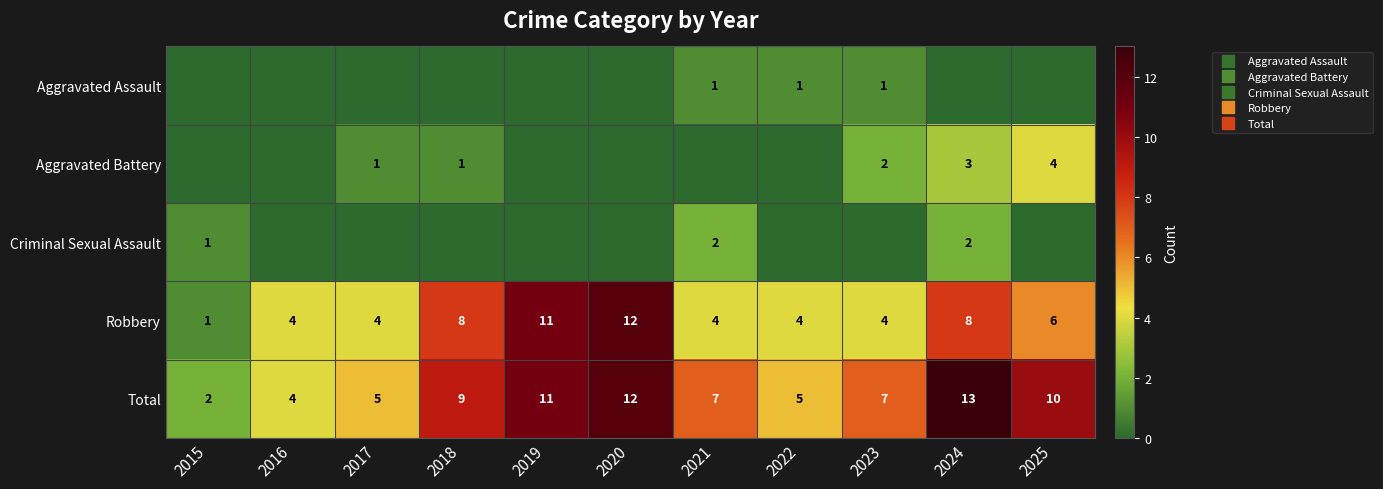

Which category has the lowest value across all series?

2015